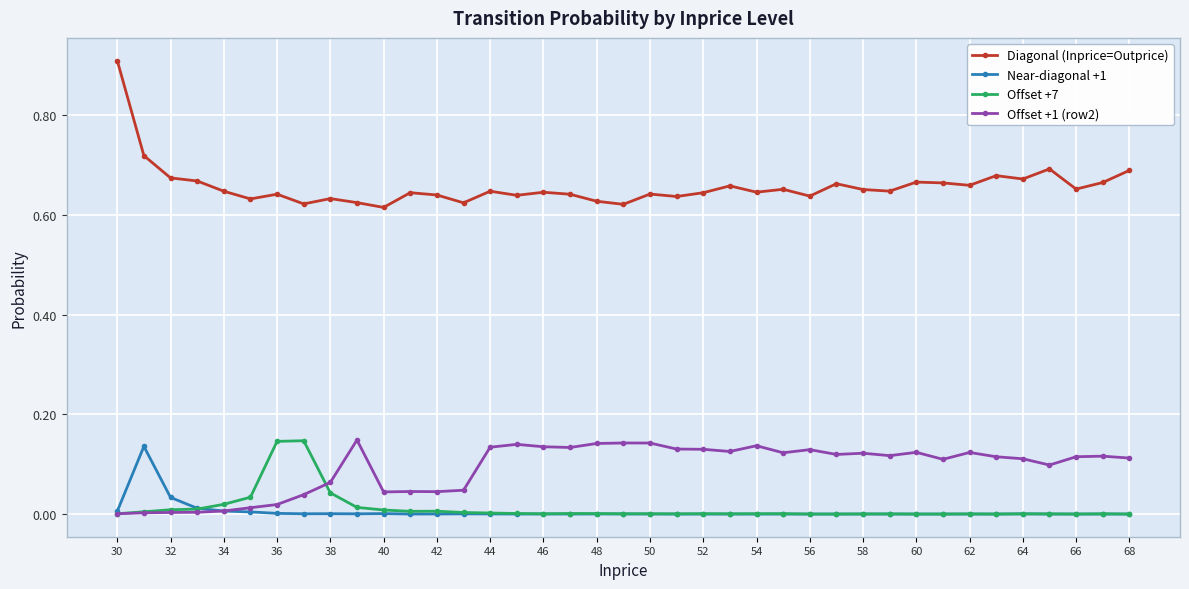

Which series has the widest spread of values?

Diagonal (Inprice=Outprice)